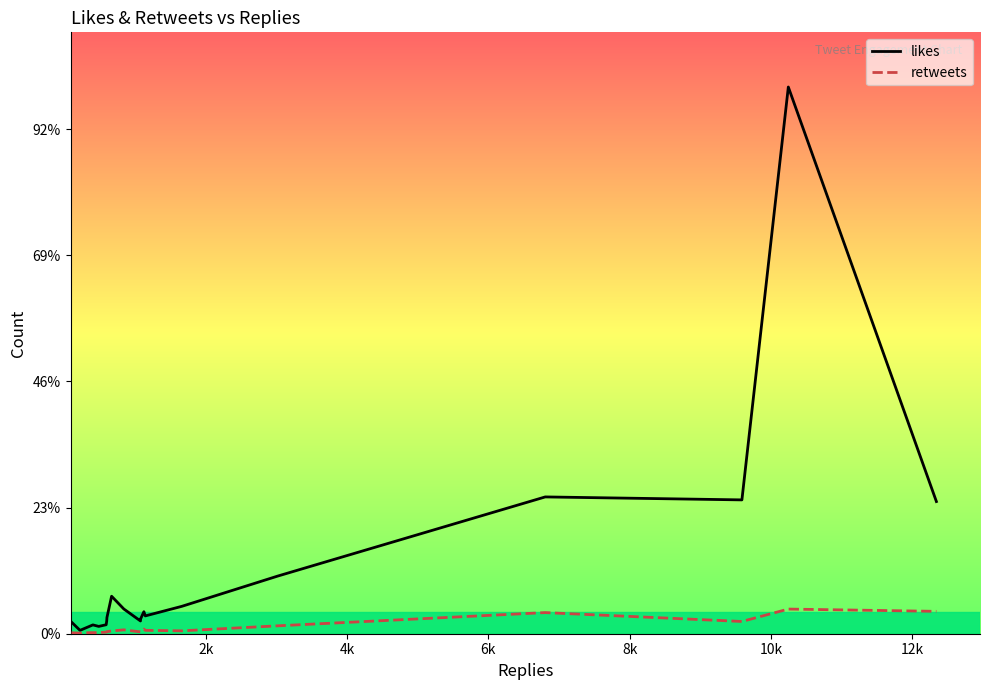

Does the chart have visible grid lines?

No